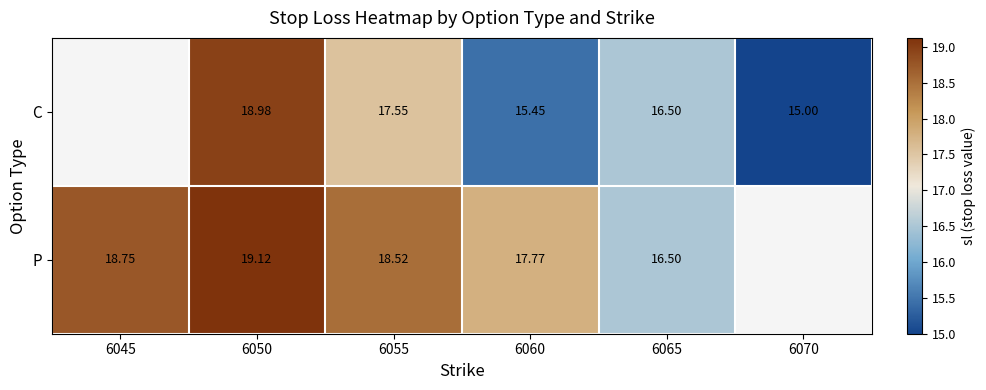

What is the smallest value displayed?

15.0